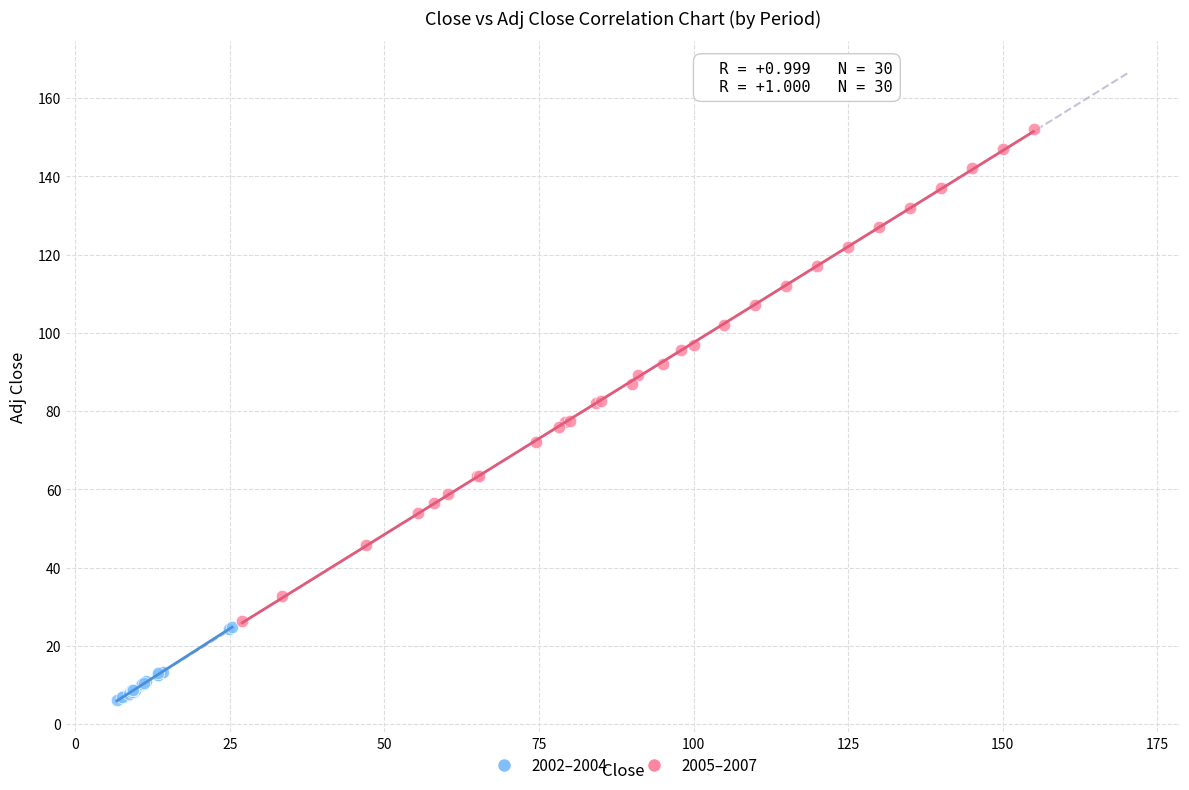

Which series has the largest Y range (max minus min)?

2005–2007